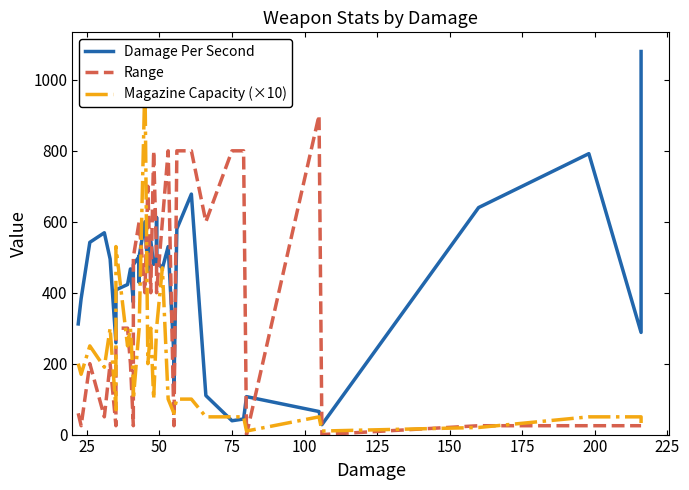

What is the greatest value displayed?

1080